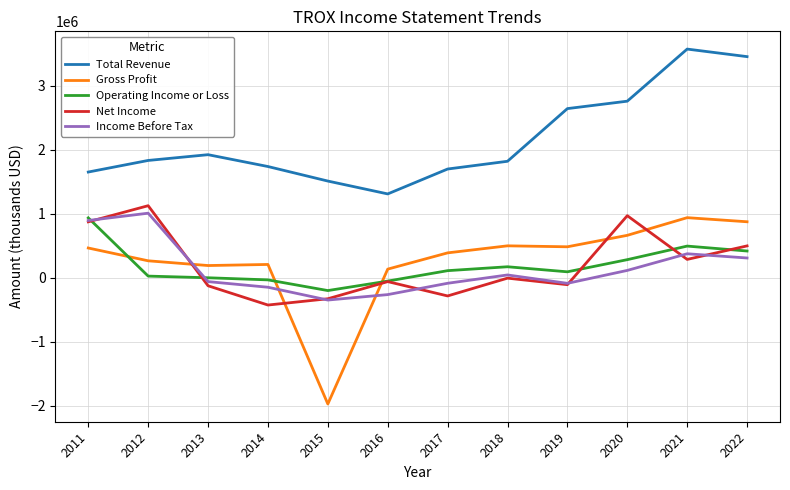

What is the approximate value of Total Revenue at 2021, to the nearest 100?

3572000